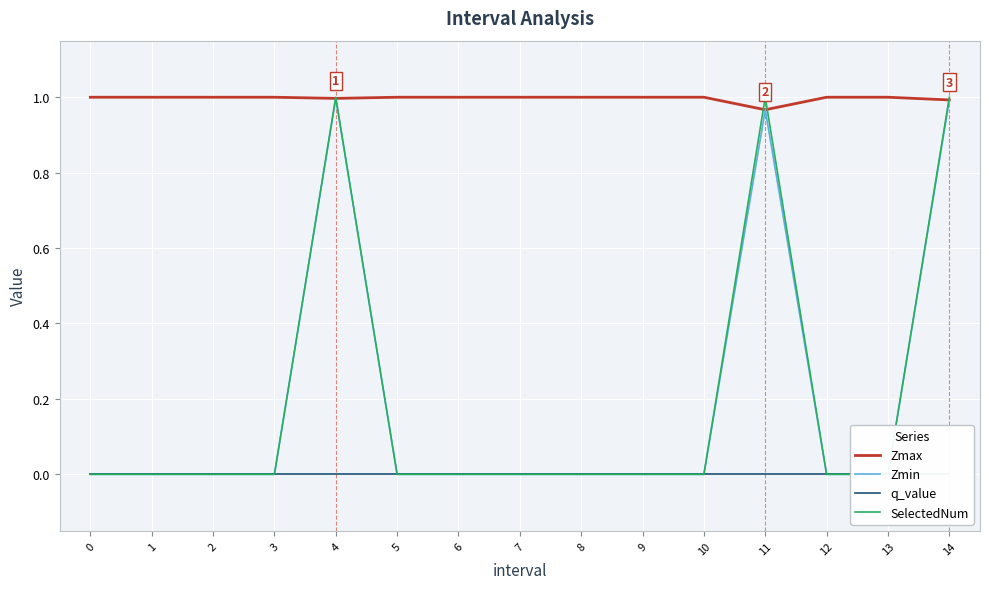

The Zmax series shows 0.3 at 3. True or false?

False